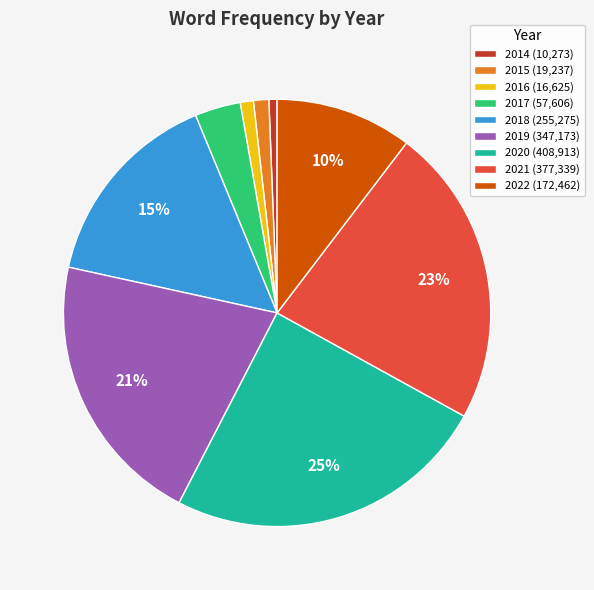

True or false: 2018 accounts for 15% of the total.

True